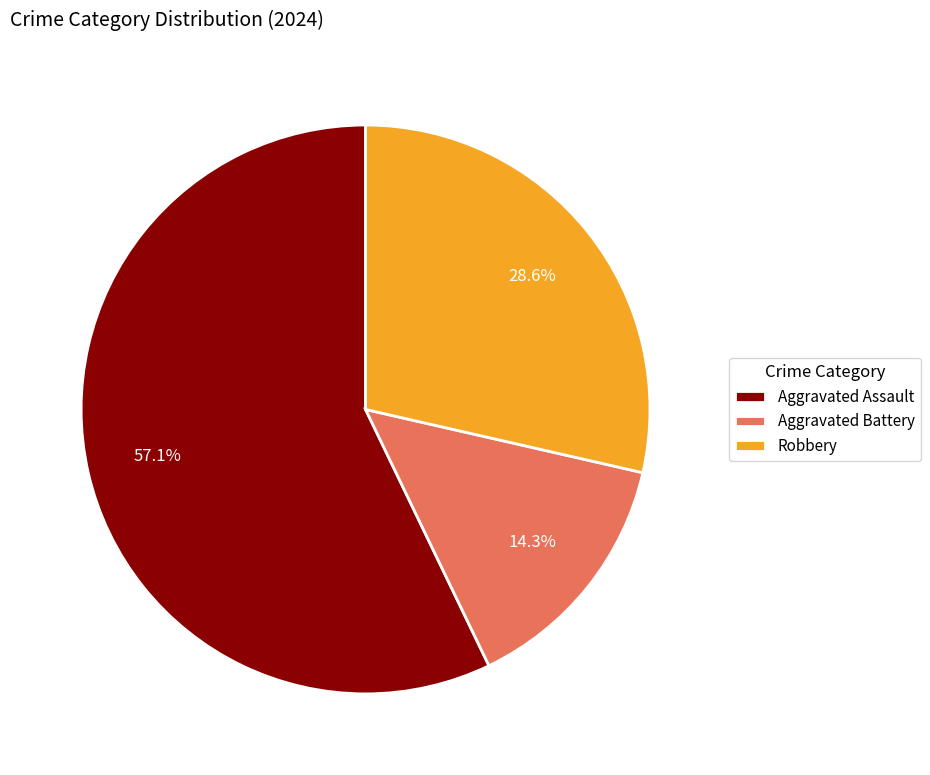

True or false: Robbery accounts for 23% of the total.

False